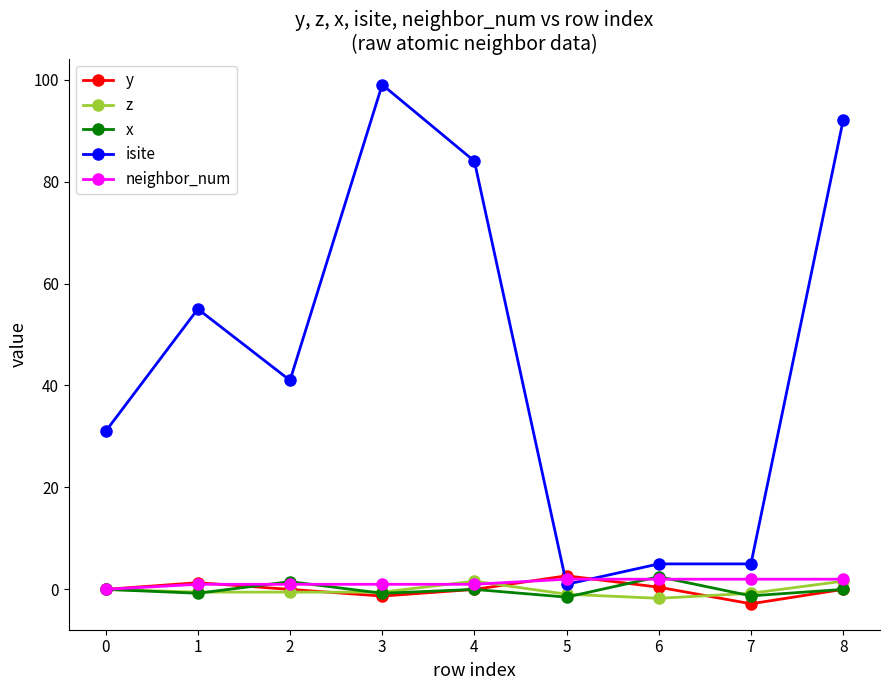

Is the value of y at 7 greater than the value of x at 3?

No